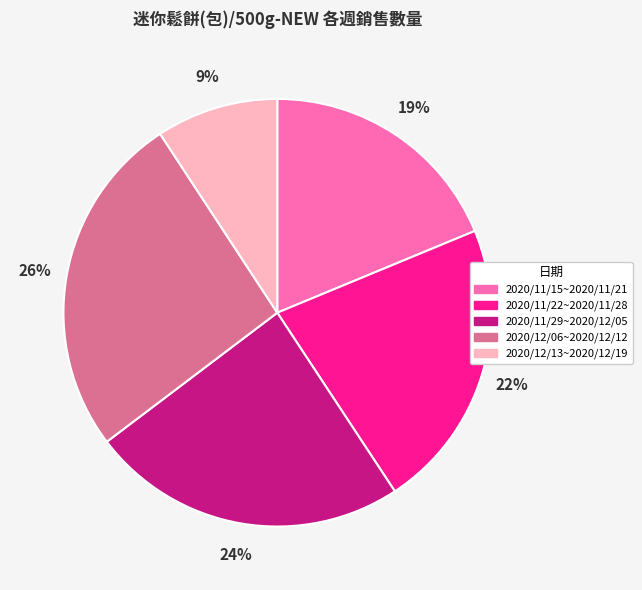

What is the smallest slice in the pie chart?

2020/12/13~2020/12/19